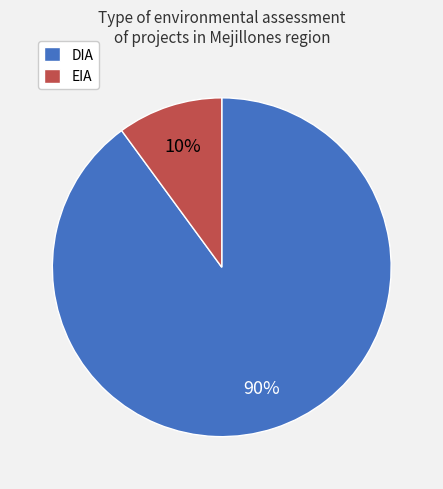

To the nearest percent, what portion does EIA represent?

10%